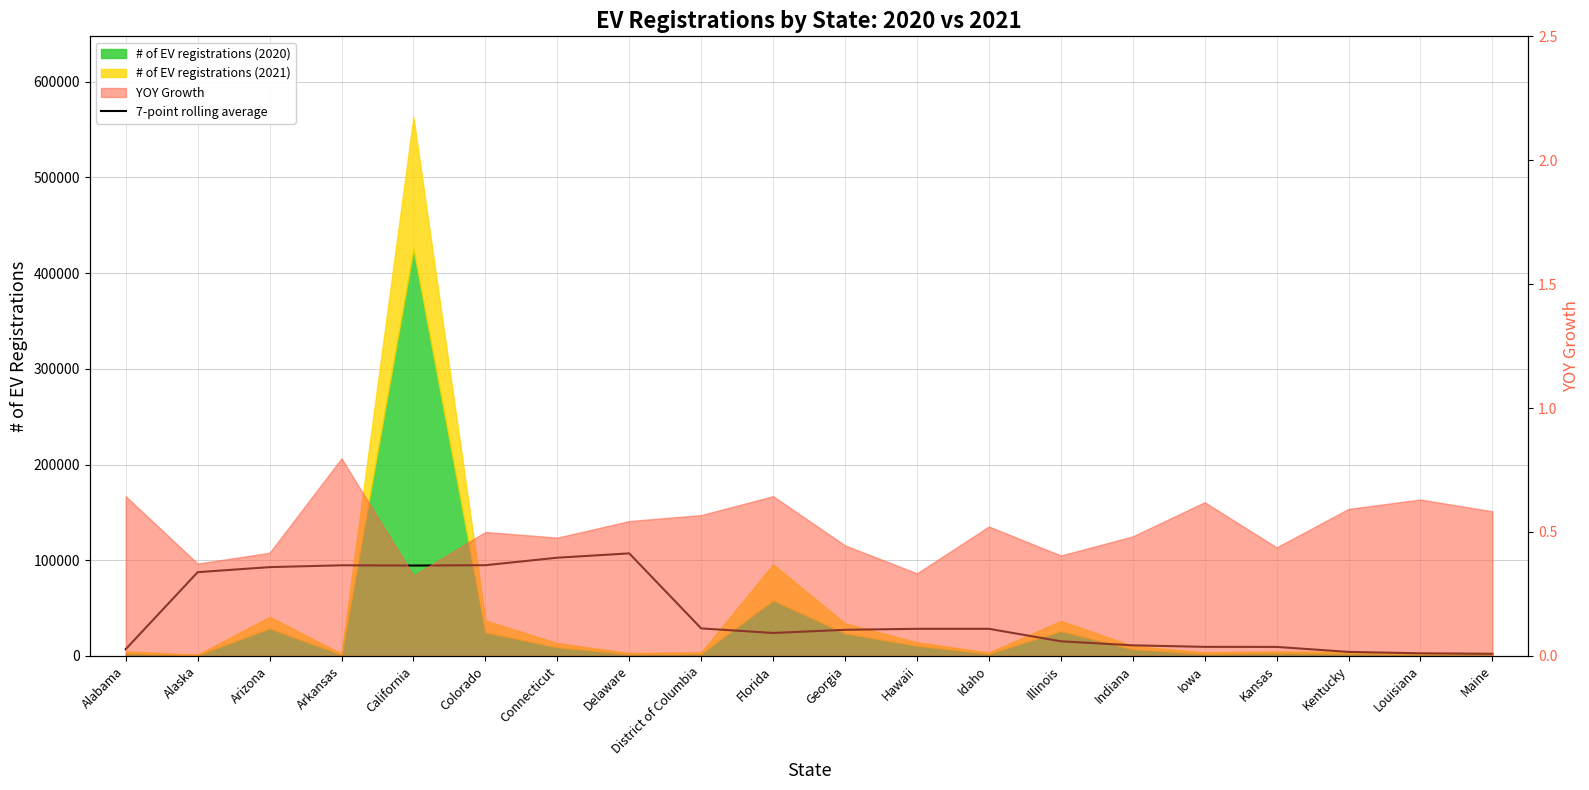

True or false: the data shows 28705.7 at District of Columbia.

True